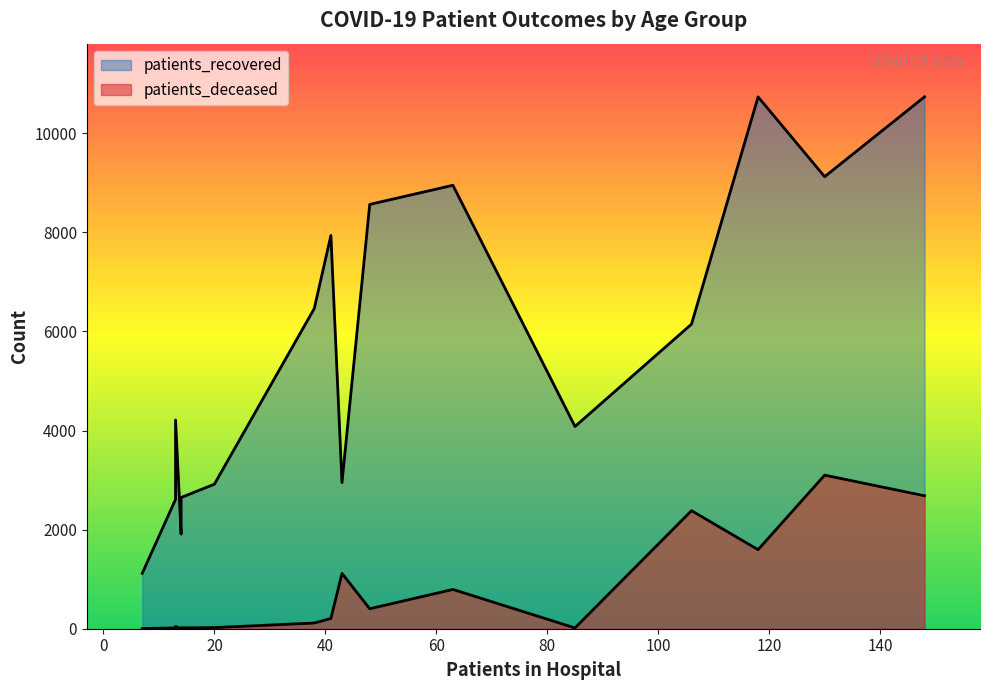

What is the value of the patients_recovered point at the 4th from the left?

2611